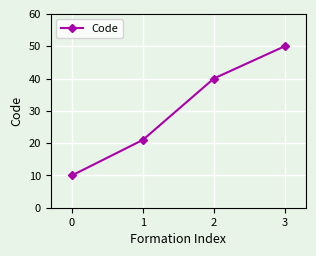

Is it true that the value at 0 is 15?

False